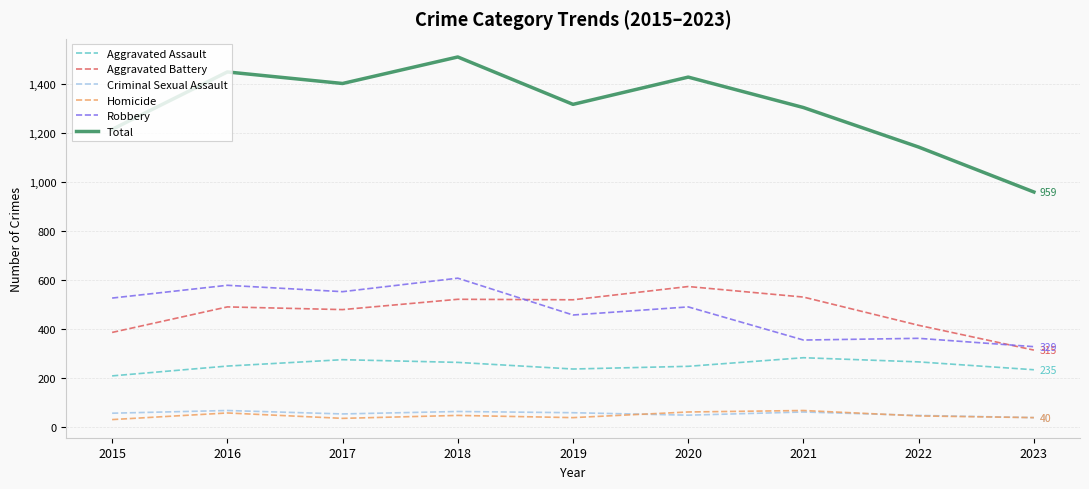

Which category has the highest value in the Aggravated Battery series?

2020